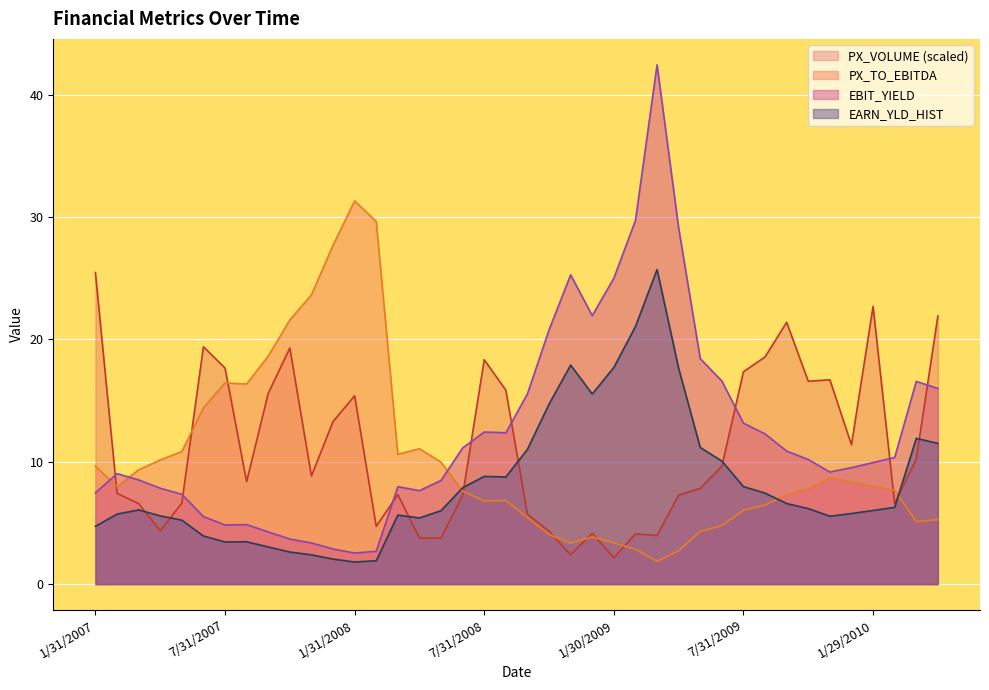

What are all the series names shown in the legend?

PX_VOLUME (scaled), PX_TO_EBITDA, EBIT_YIELD, EARN_YLD_HIST